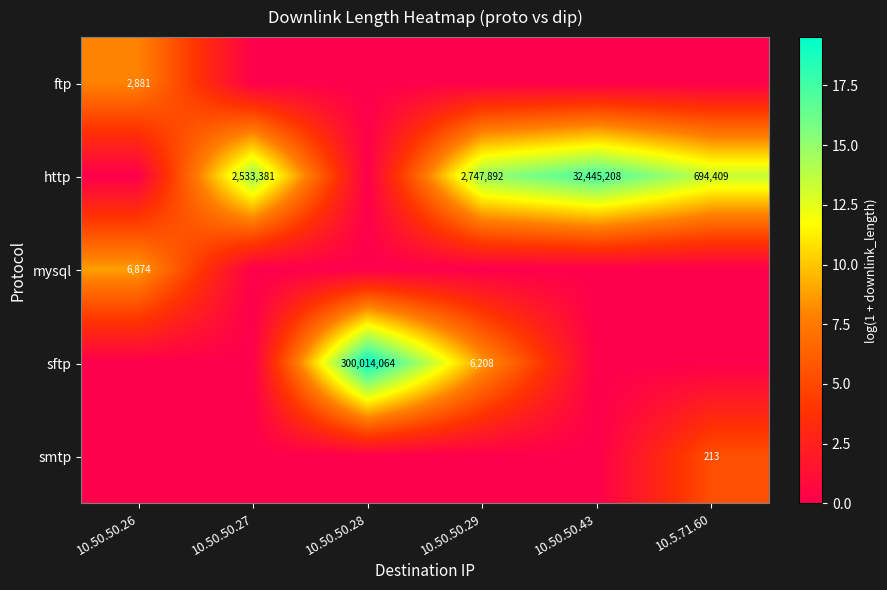

True or false: ftp has a value of 2881 at 10.50.50.26.

True